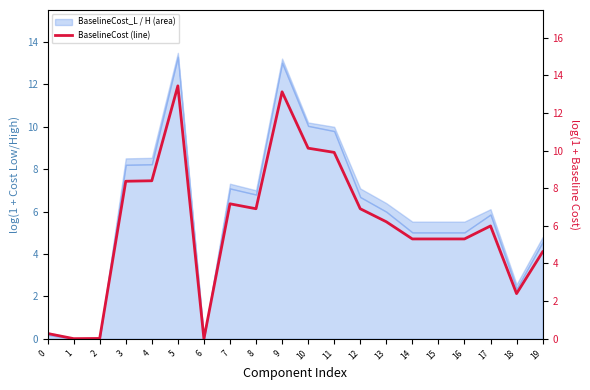

What is the value of the 6th point from the left?

13.4